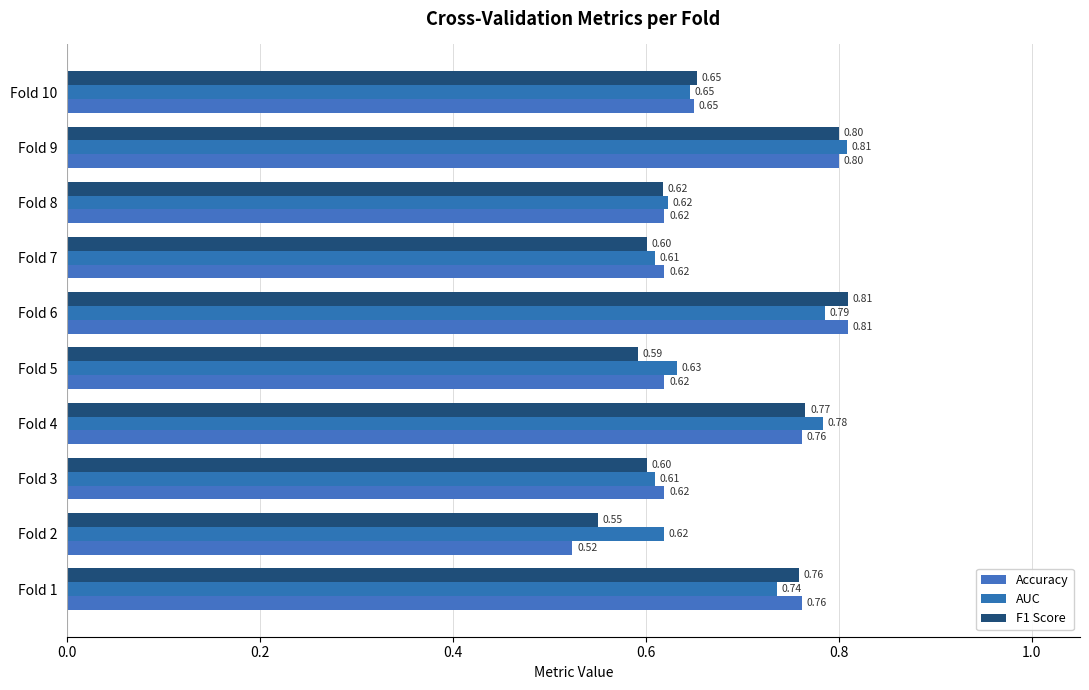

How many categories are shown in the chart?

10